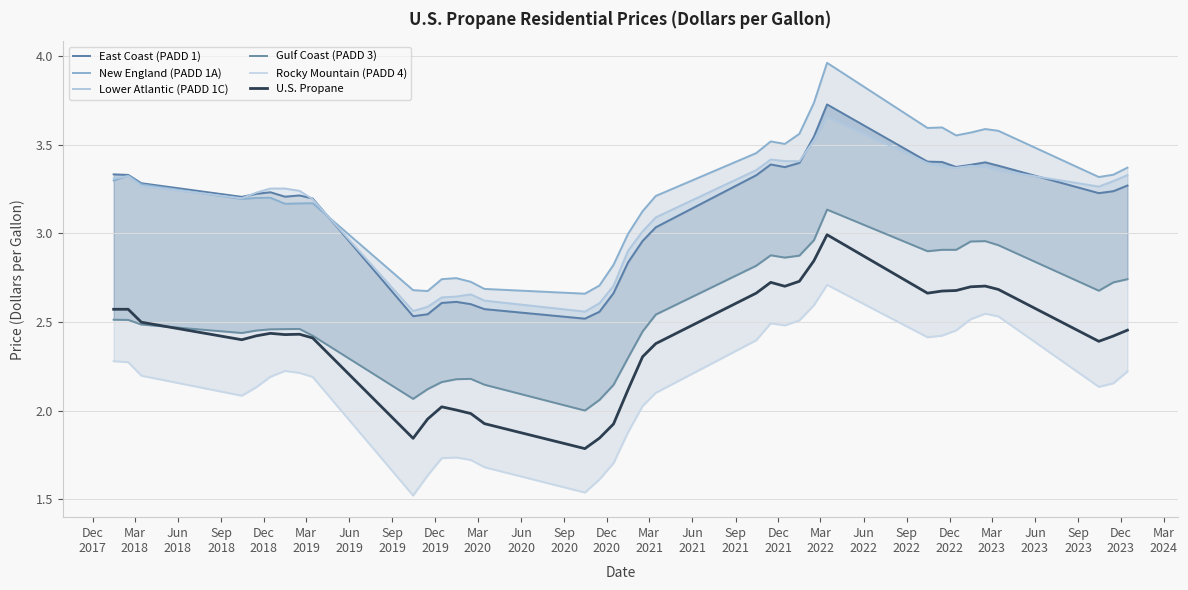

Is it true that Gulf Coast (PADD 3) equals 0.6 at Mar
2018?

False